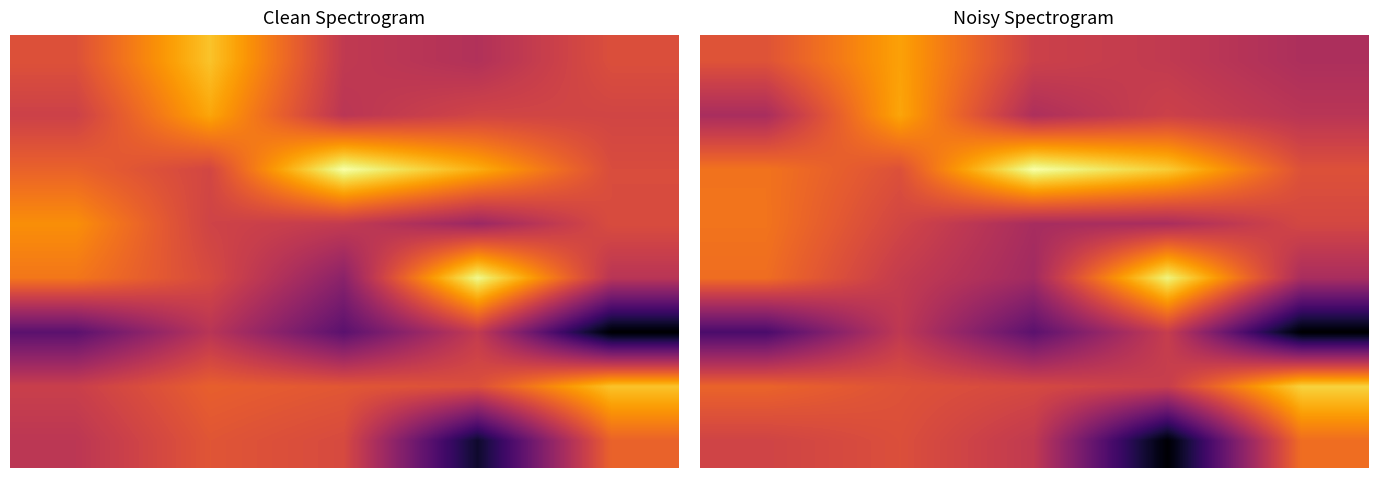

Is it true that 1 equals 41.1 at 0?

True